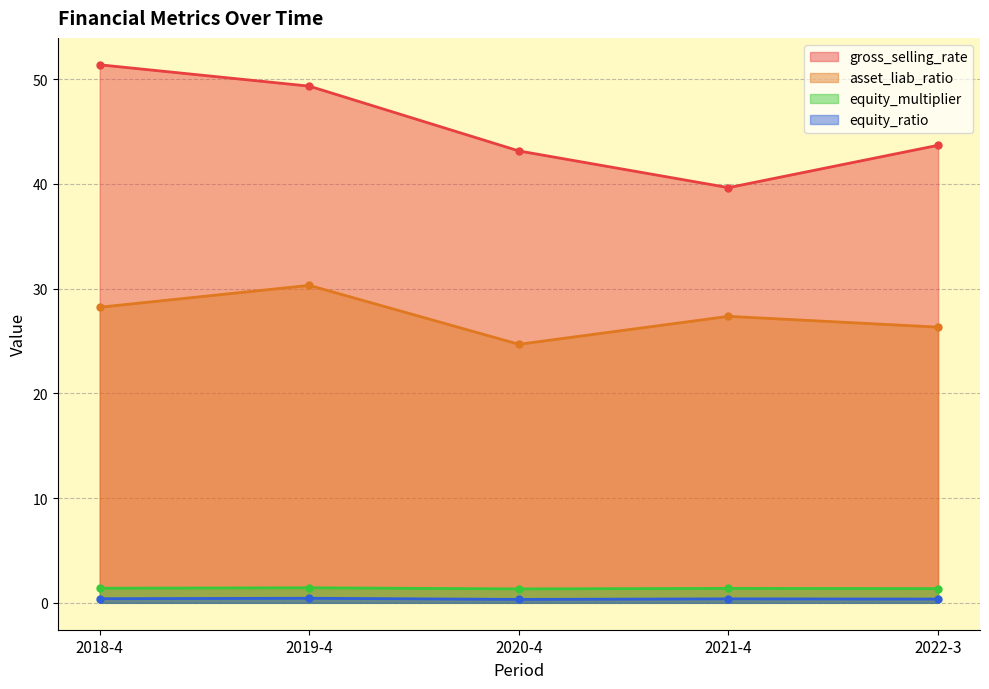

Does the chart have visible grid lines?

Yes